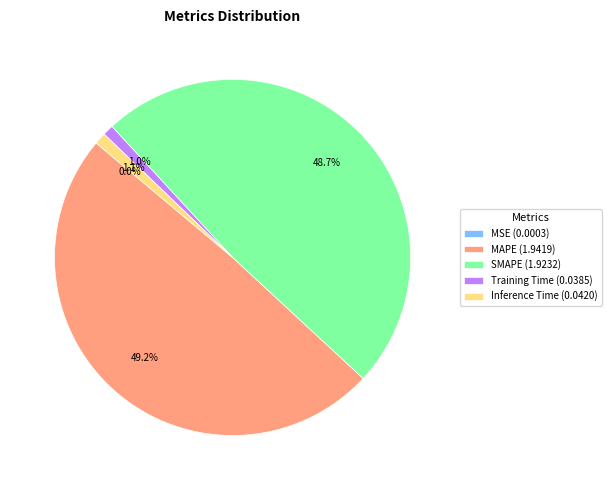

Is it true that Training Time is 1% of the pie?

True